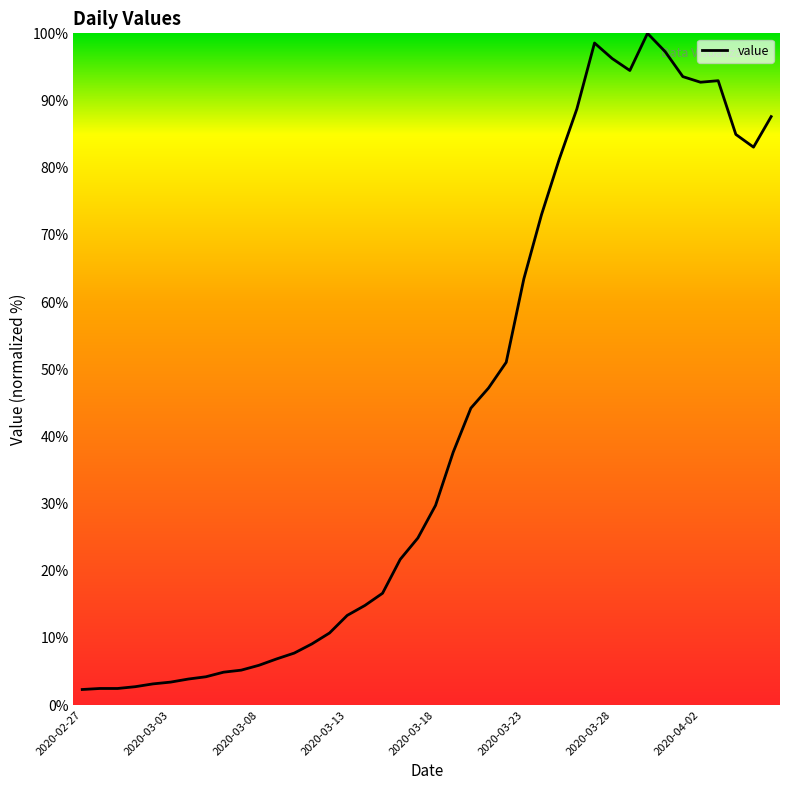

What is the sum of all values?

1704.0